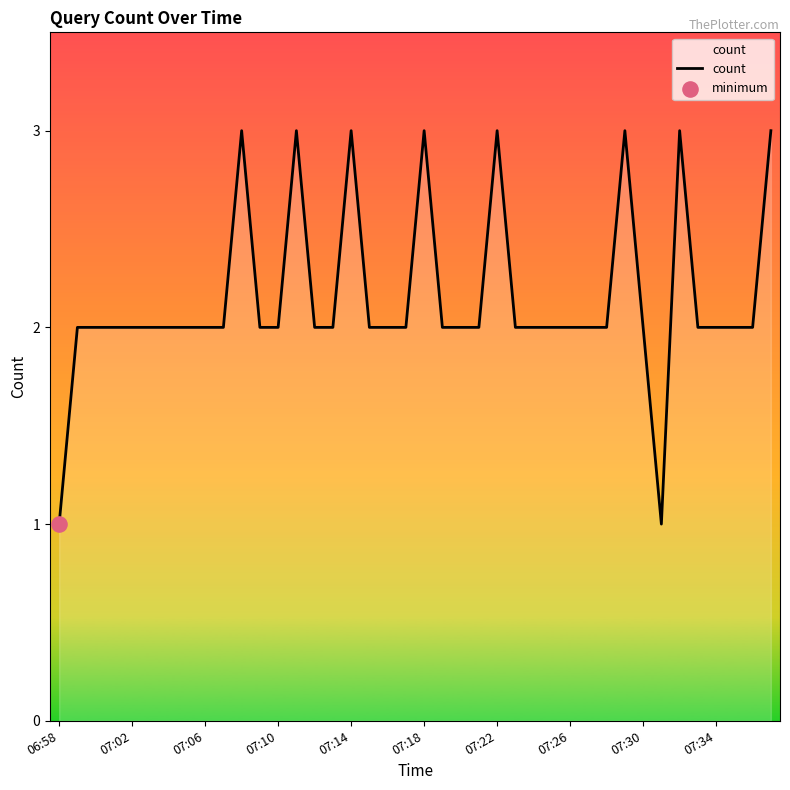

What is the greatest value displayed?

3